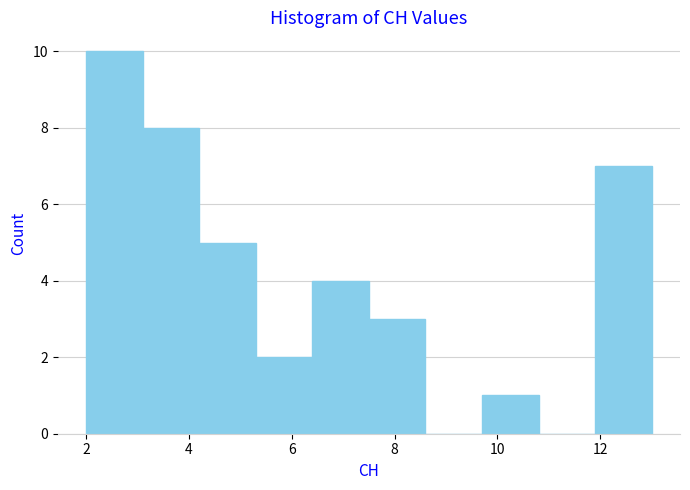

What is the height of the bar covering 3.1 to 4.2 on the x-axis? Neither the bar edges nor the heights are printed on the chart, so give them approximately, as read against the axes.

8